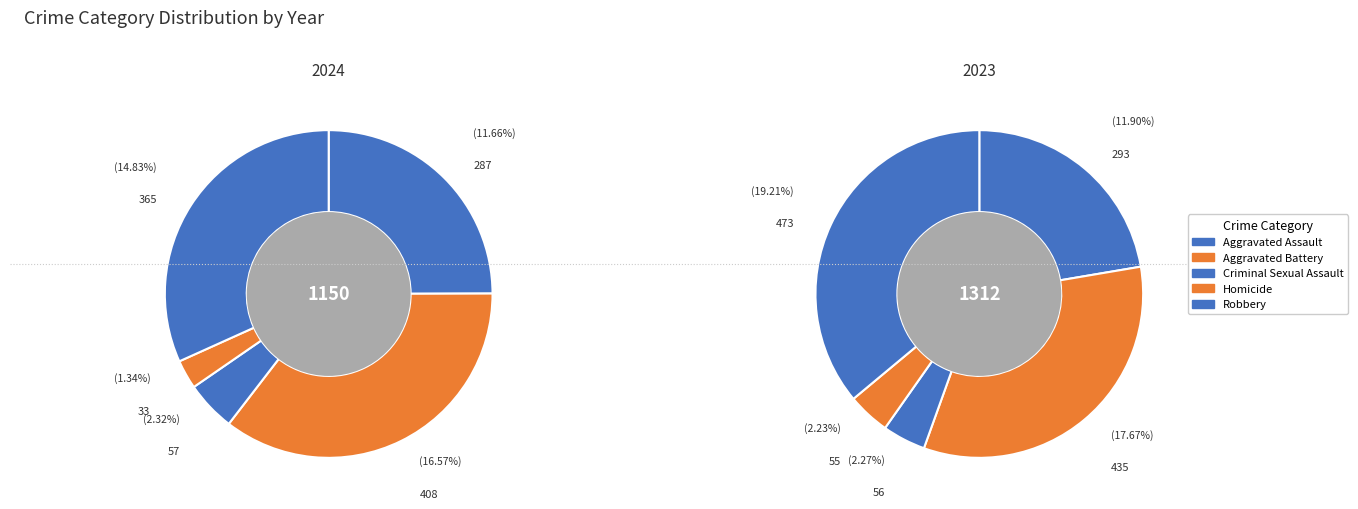

Does Homicide account for over 50% of the chart?

No